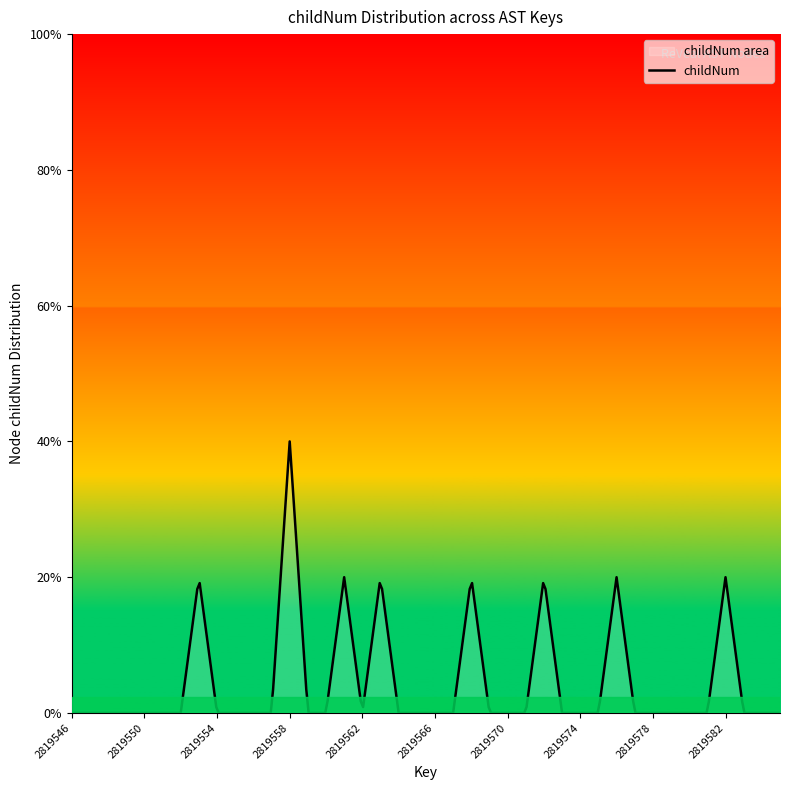

What is the difference between the values at 2819546 and 2819563?

1